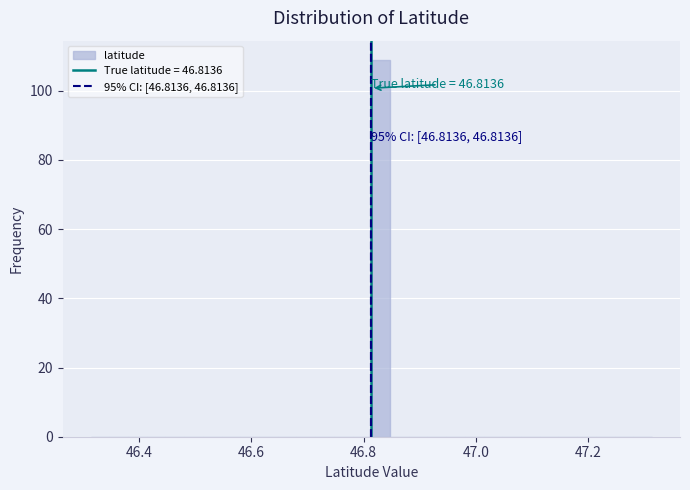

Read against the x-axis, roughly where is the centre of the tallest bar?

46.84